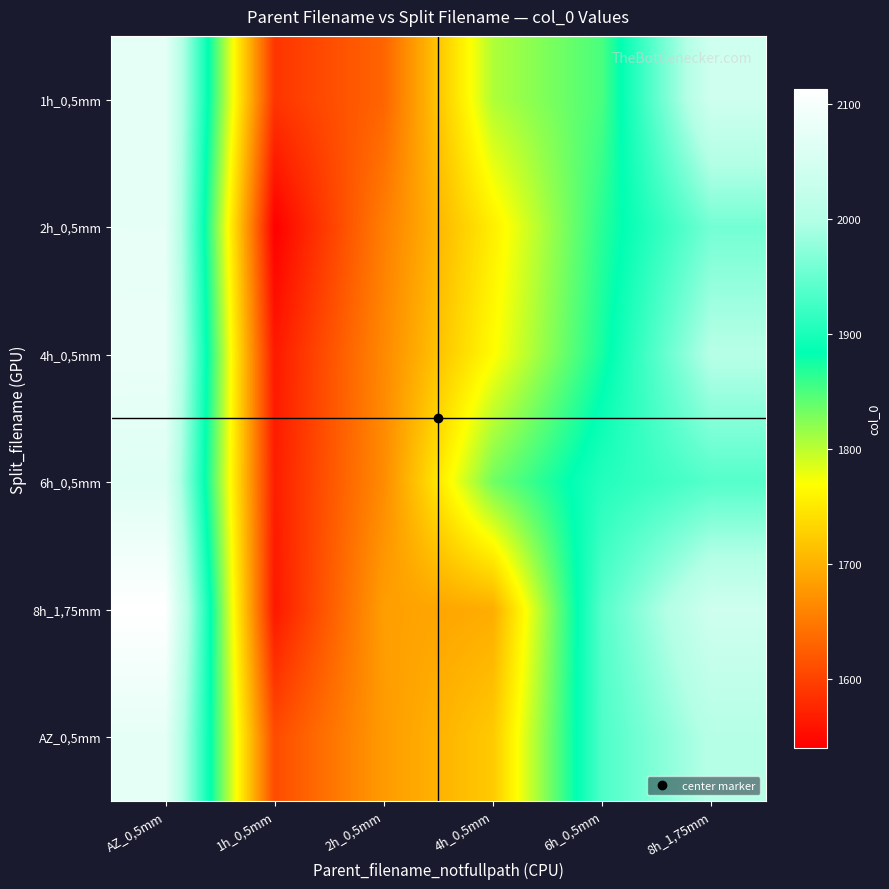

Reading left to right, extract all data points from this chart.

1h_0,5mm: AZ_0,5mm=2075	1h_0,5mm=1588	2h_0,5mm=1631	4h_0,5mm=1805	6h_0,5mm=1851	8h_1,75mm=2041
2h_0,5mm: AZ_0,5mm=2076	1h_0,5mm=1540	2h_0,5mm=1654	4h_0,5mm=1755	6h_0,5mm=1866	8h_1,75mm=1958
4h_0,5mm: AZ_0,5mm=2082	1h_0,5mm=1563	2h_0,5mm=1664	4h_0,5mm=1767	6h_0,5mm=1874	8h_1,75mm=2003
6h_0,5mm: AZ_0,5mm=2064	1h_0,5mm=1567	2h_0,5mm=1666	4h_0,5mm=1833	6h_0,5mm=1906	8h_1,75mm=1938
8h_1,75mm: AZ_0,5mm=2113	1h_0,5mm=1562	2h_0,5mm=1683	4h_0,5mm=1696	6h_0,5mm=1938	8h_1,75mm=2041
AZ_0,5mm: AZ_0,5mm=2075	1h_0,5mm=1608	2h_0,5mm=1680	4h_0,5mm=1722	6h_0,5mm=1933	8h_1,75mm=2003